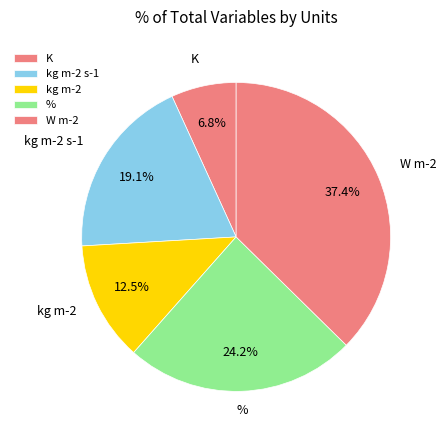

Count the number of slices in the pie.

5